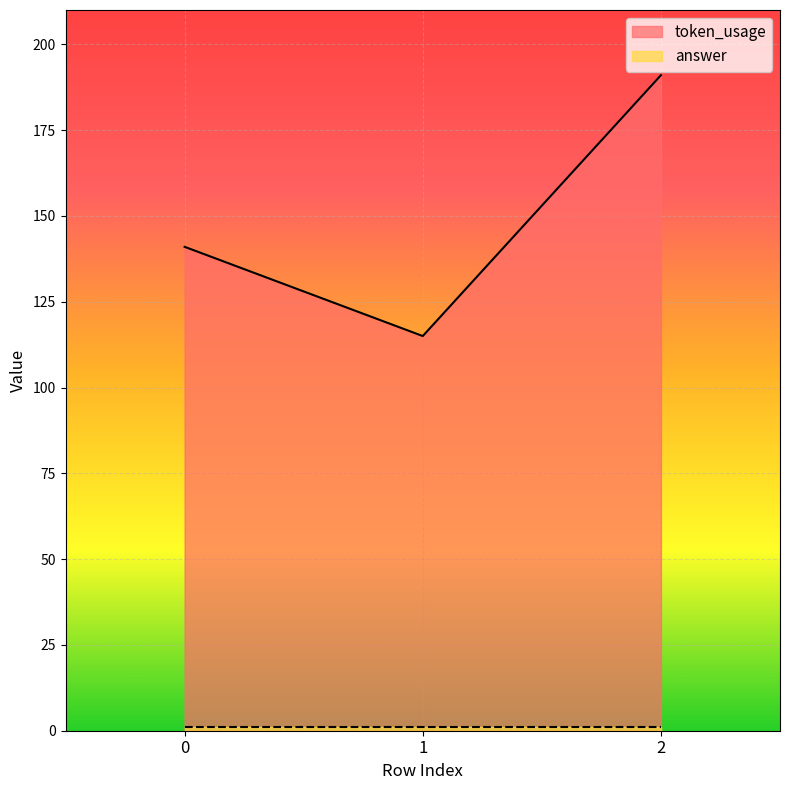

What is the change in value from 0 to 1?

-26